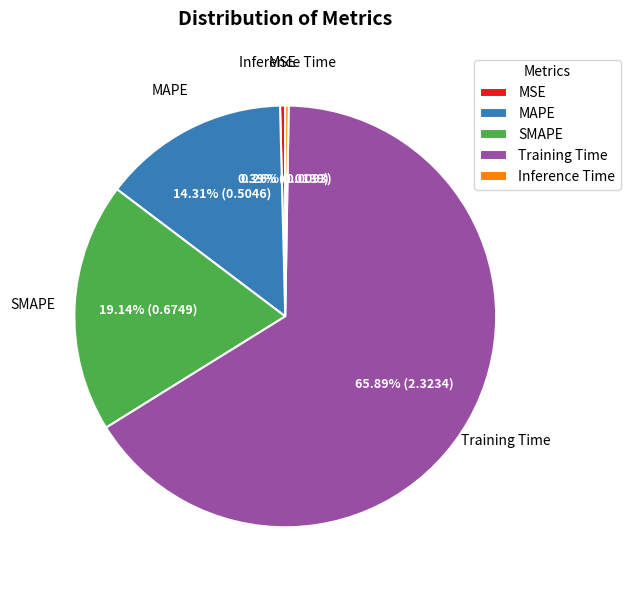

Is Training Time the majority of the pie?

Yes